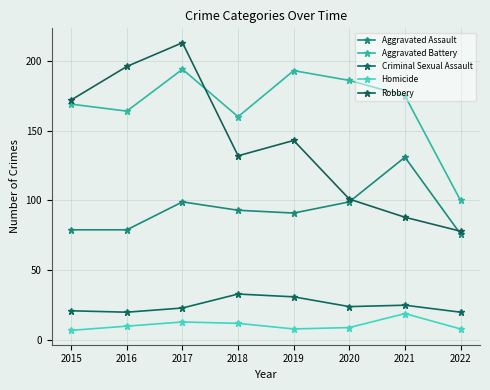

How many lines are shown in the chart?

5